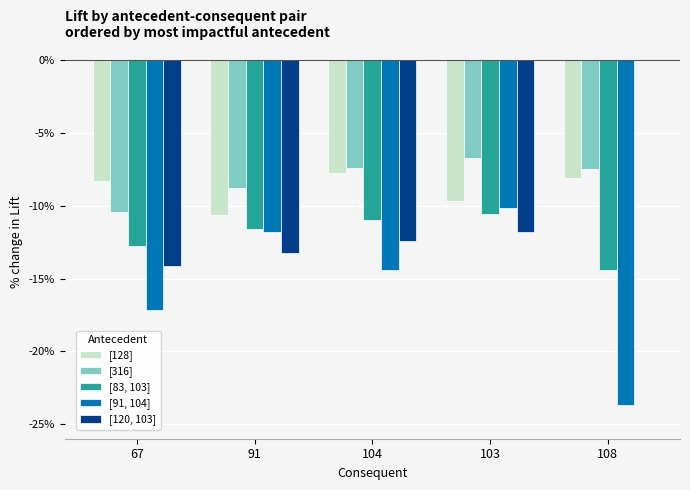

Reading right to left, transcribe all the data shown in this chart.

[128]: -8.1	-9.6	-7.8	-10.7	-8.3
[316]: -7.5	-6.7	-7.4	-8.8	-10.4
[83, 103]: -14.4	-10.6	-11.0	-11.6	-12.7
[91, 104]: -23.7	-10.2	-14.4	-11.8	-17.2
[120, 103]: 0.0	-11.8	-12.4	-13.2	-14.1